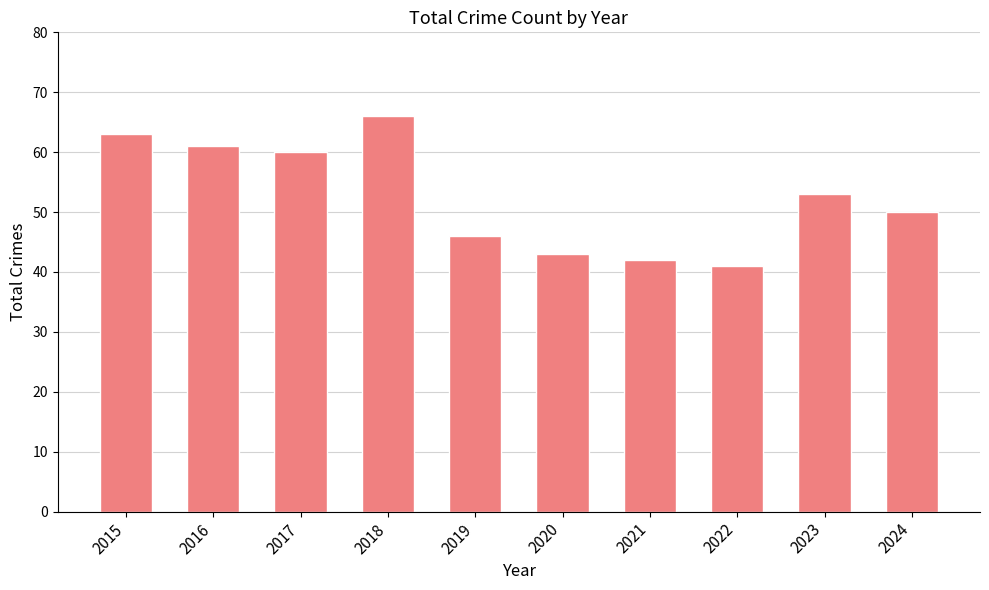

What is the smallest value displayed?

41